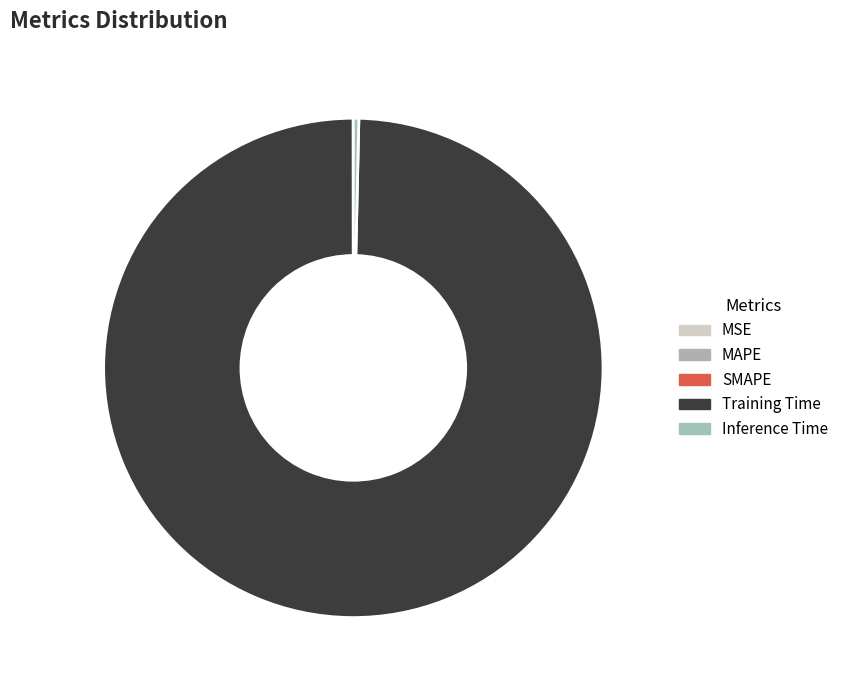

Is it true that MSE is 0% of the pie?

True